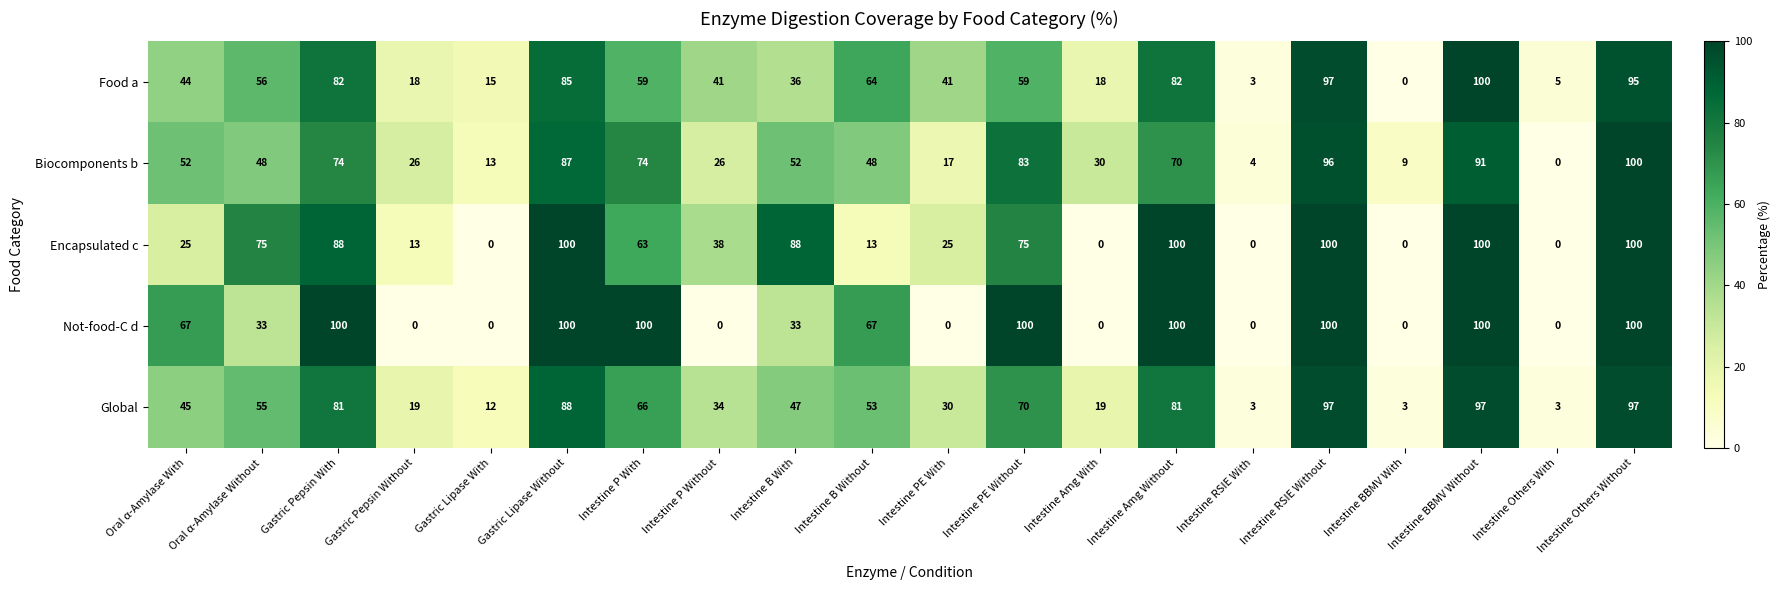

What is the approximate value of Not-food-C d at Intestine B With, to the nearest 10?

30